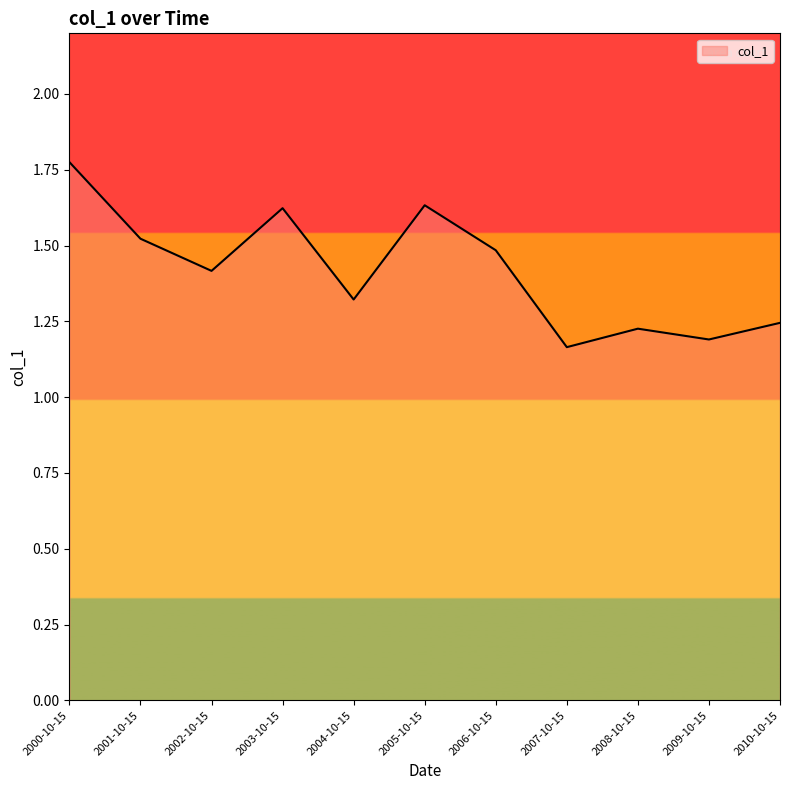

At which category does the data reach its first local peak?

2003-10-15